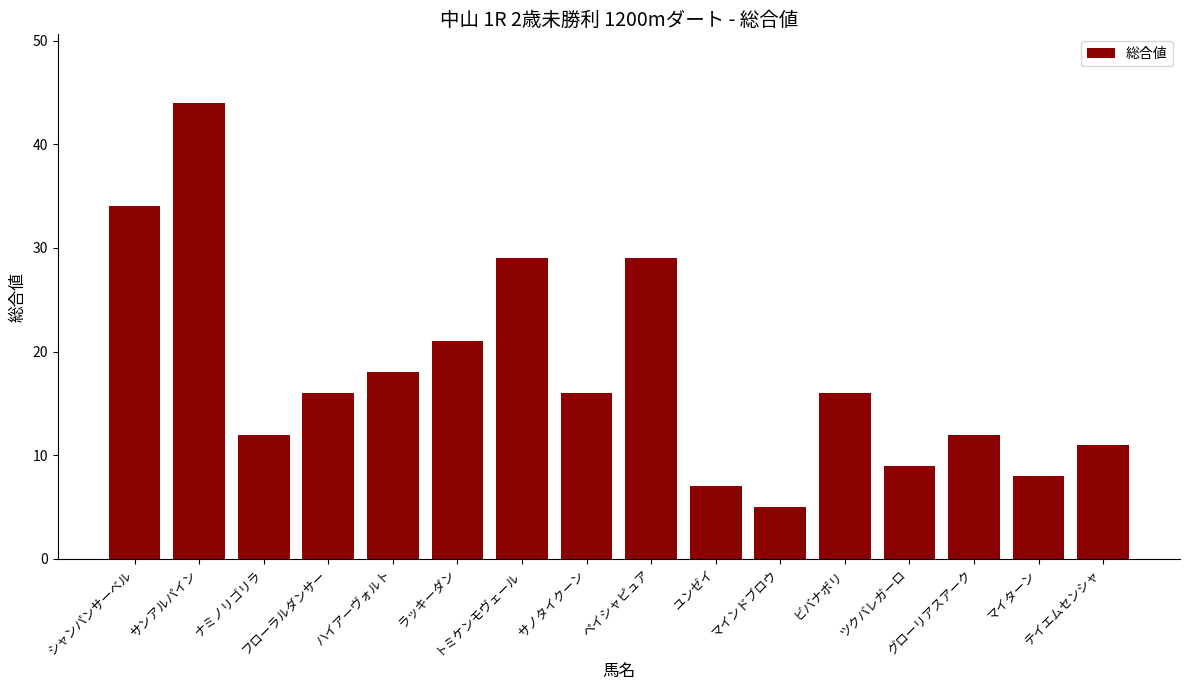

Reading left to right, extract all data points from this chart.

34	44	12	16	18	21	29	16	29	7	5	16	9	12	8	11